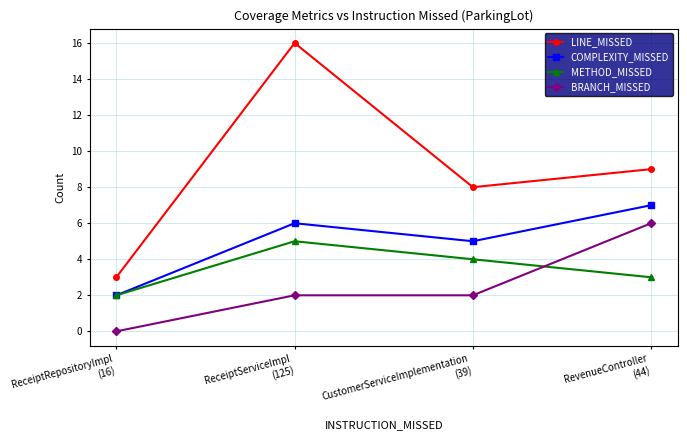

At which category is the sum across all series the highest?

ReceiptServiceImpl
(125)